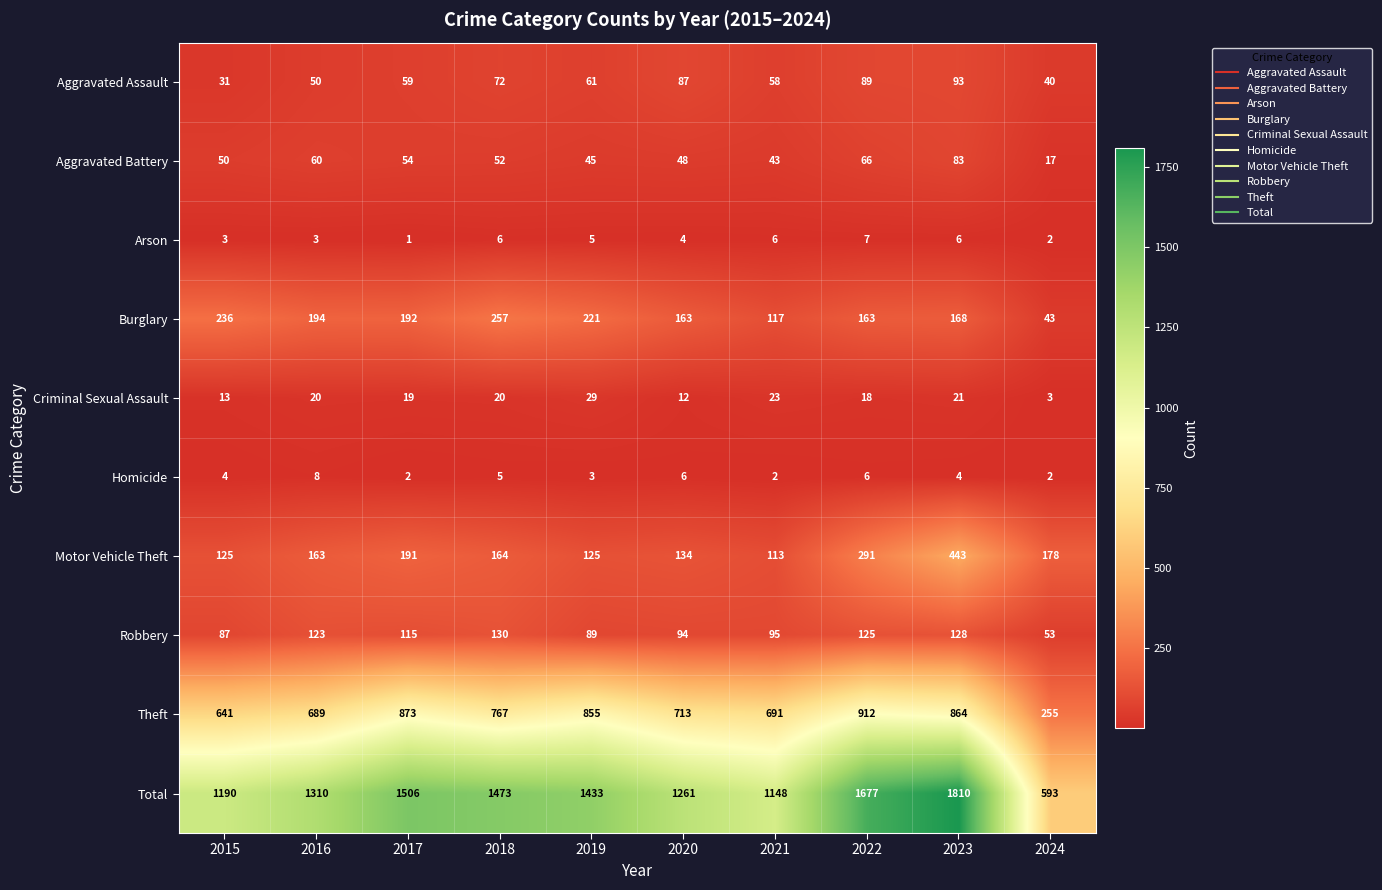

Which series has the widest spread of values?

Total